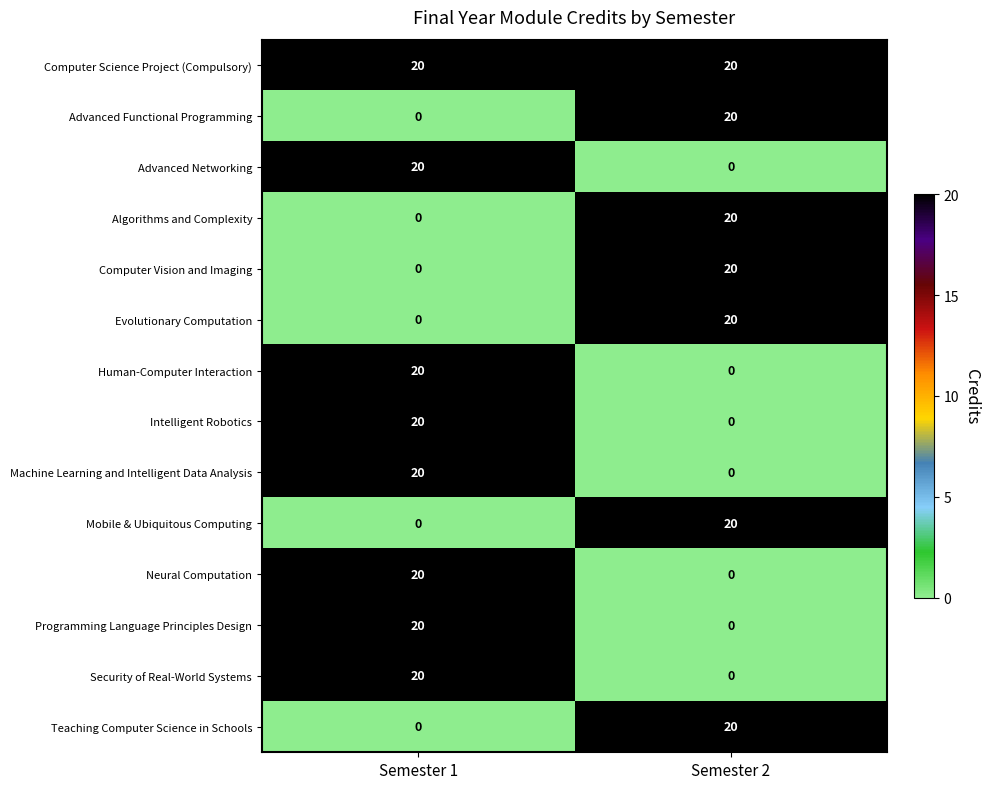

What is the sum of the Programming Language Principles Design values at Semester 2 and Semester 1?

20